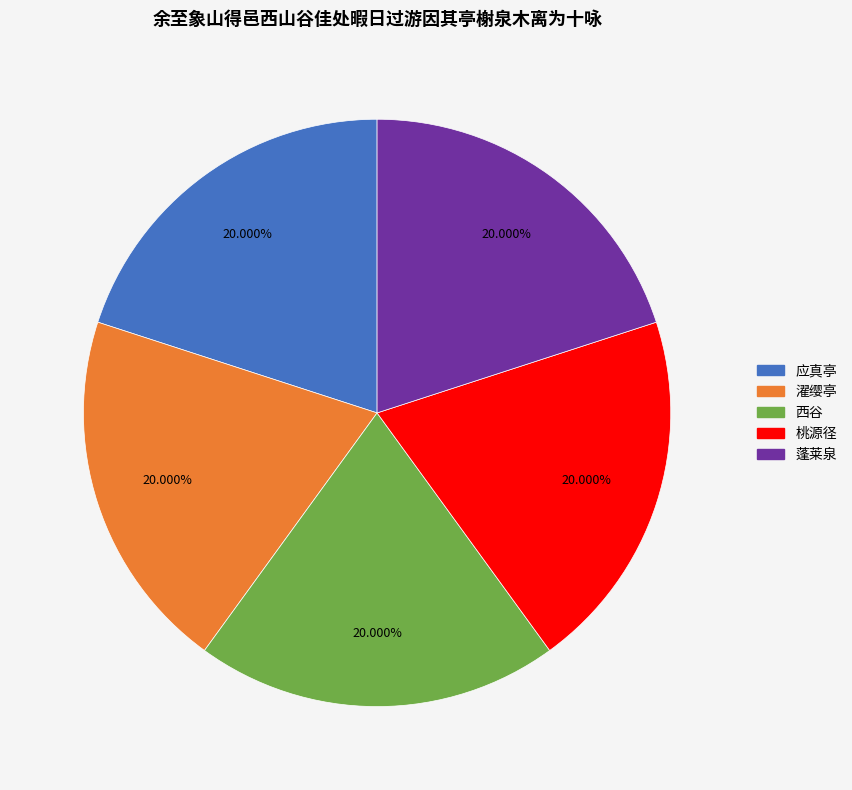

How many segments does this pie chart have?

5